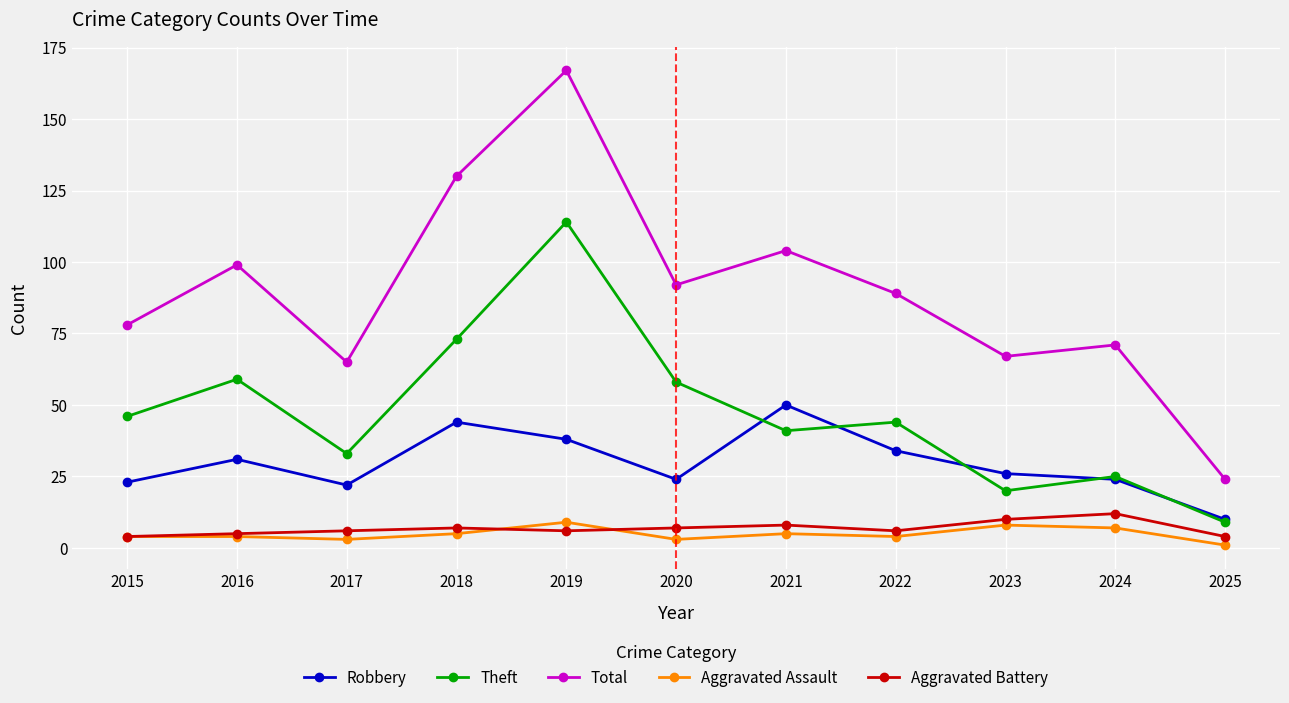

Between which two adjacent categories do Robbery and Theft first intersect?

2020 and 2021